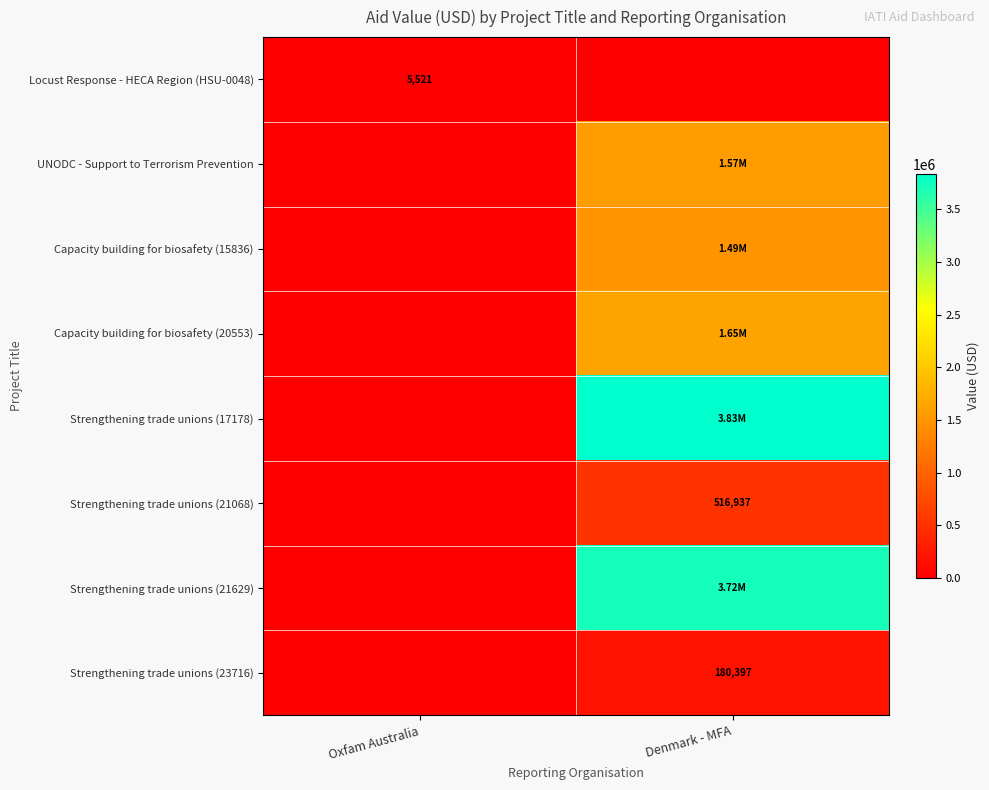

What is the sum of the Strengthening trade unions (21629) values at Oxfam Australia and Denmark - MFA?

3719441.6